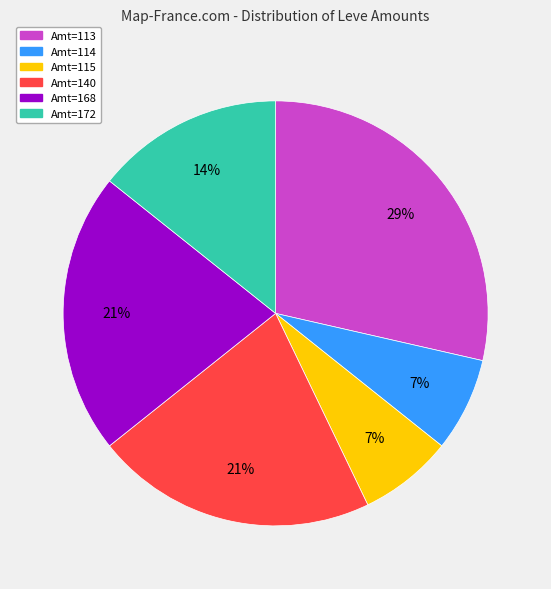

To the nearest percent, what is the average slice percentage?

17%